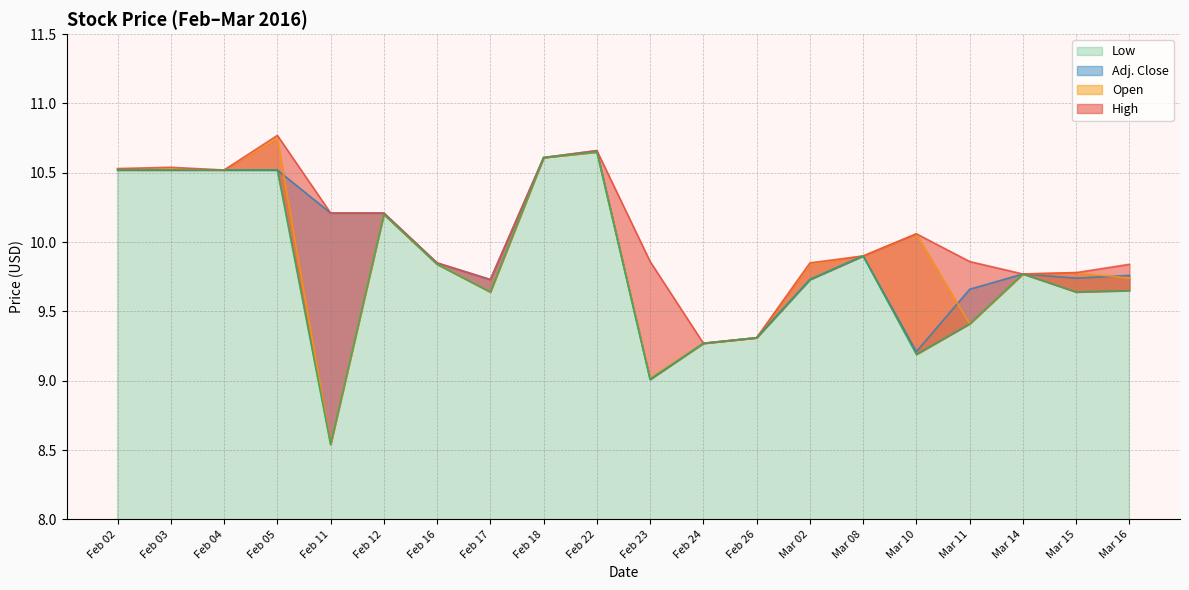

Between Feb 04 and Mar 10, which series saw the biggest shift?

Low